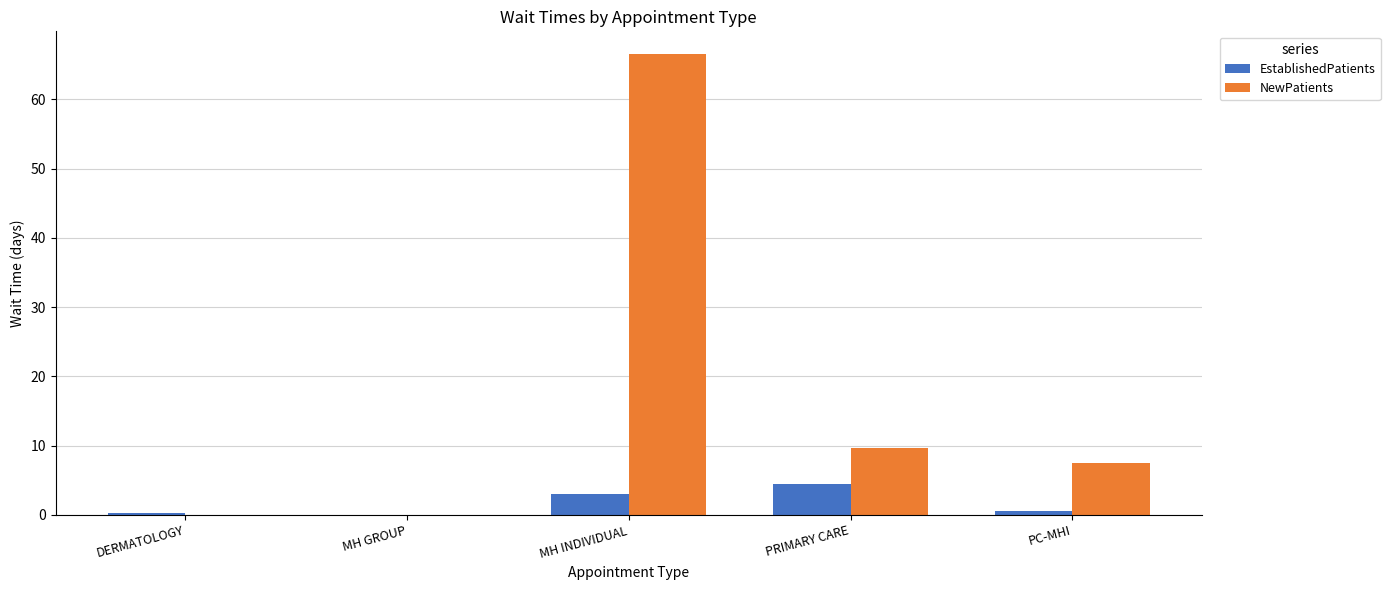

Count the number of categories in the chart.

5